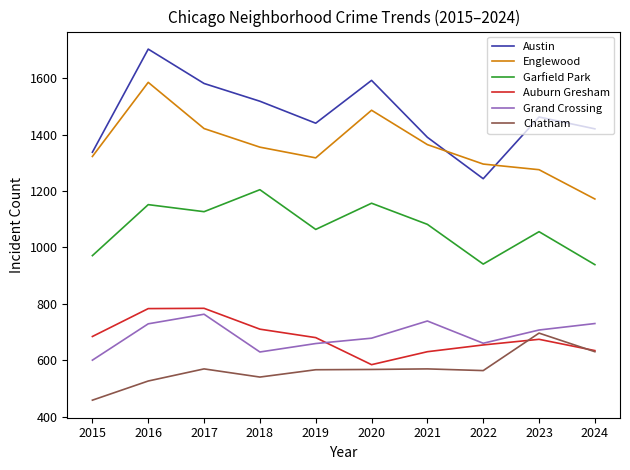

How many distinct data groups are displayed?

6